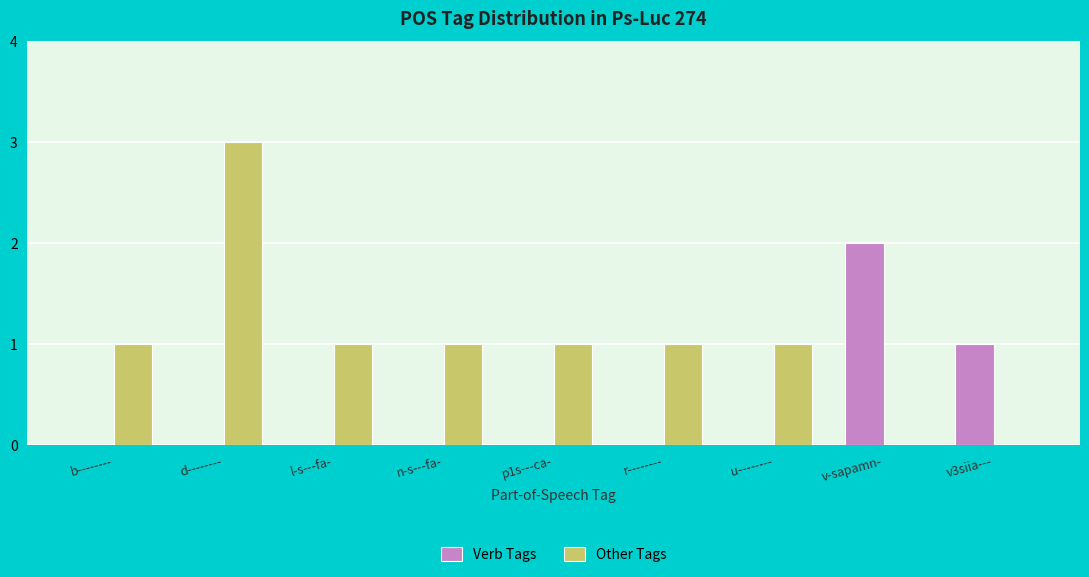

How many groups of bars are there?

9